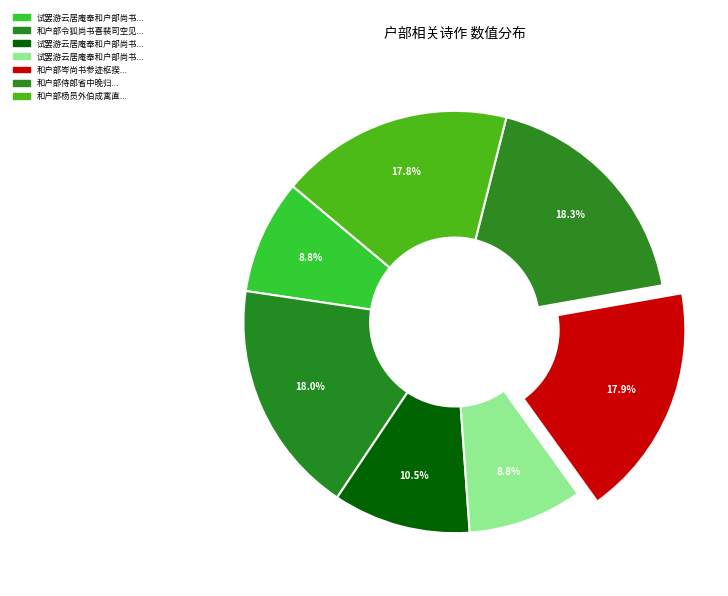

Count the number of slices in the pie.

7